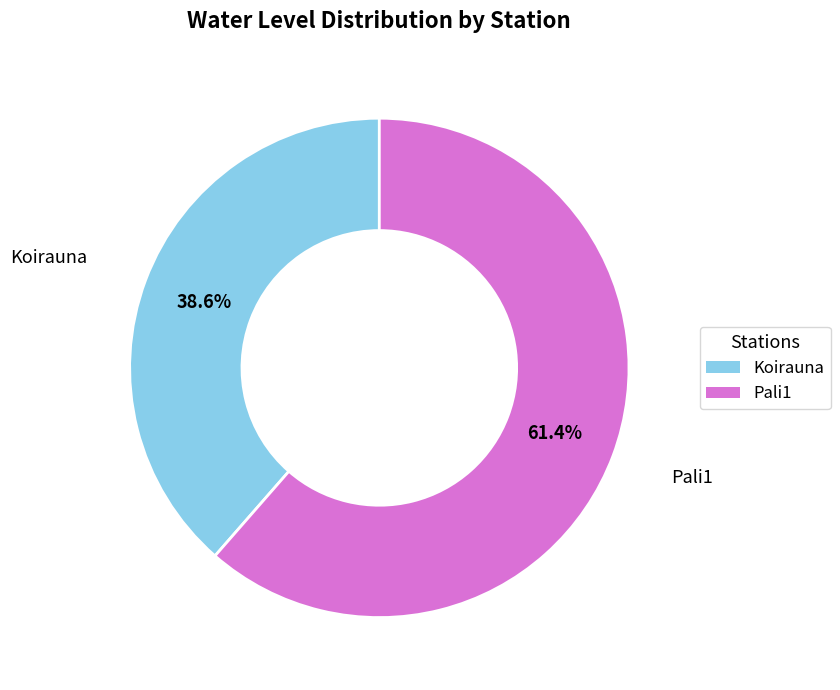

What percentage is the Koirauna slice, to the nearest percent?

39%